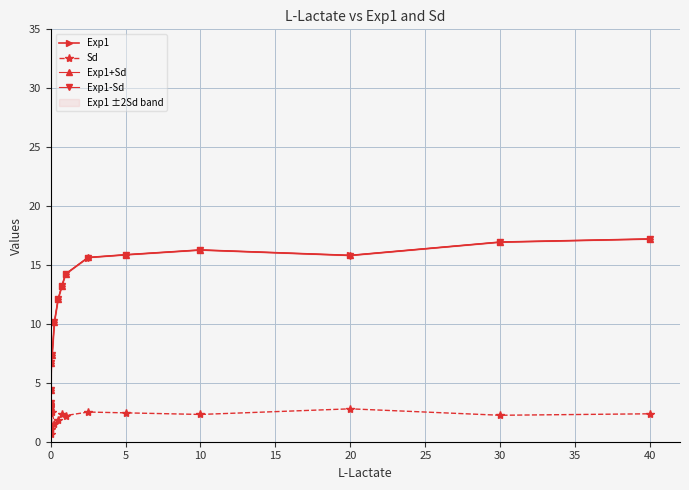

What is the highest value of the Exp1+Sd series?

17.2